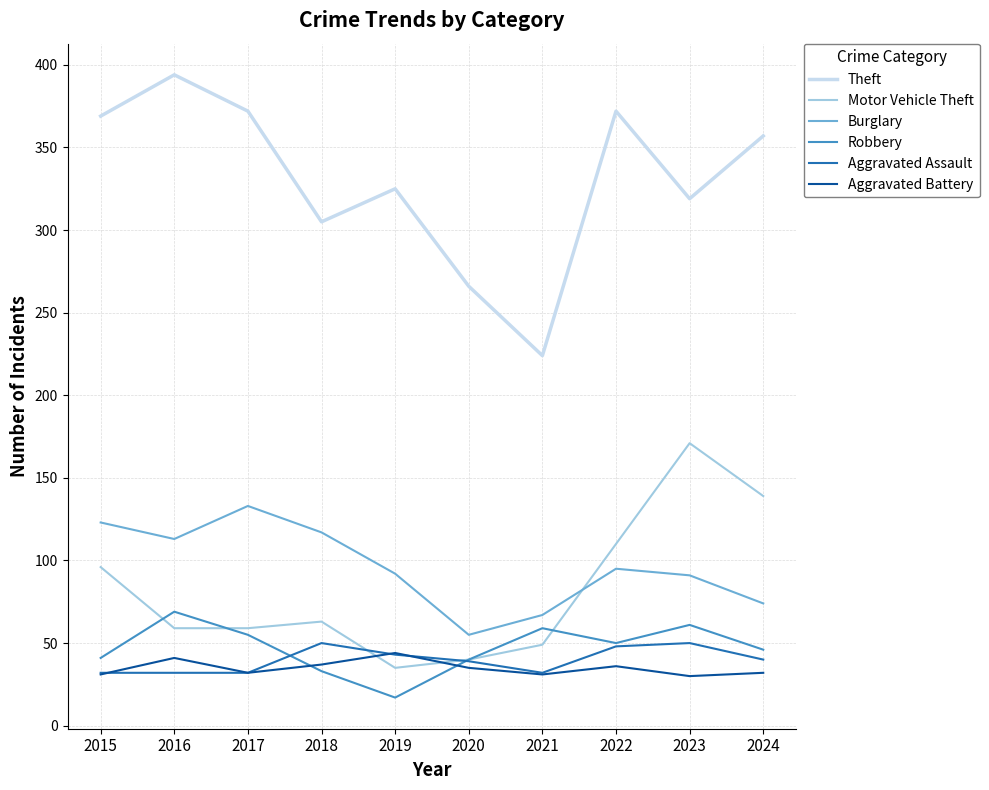

What is the maximum value for Robbery?

69